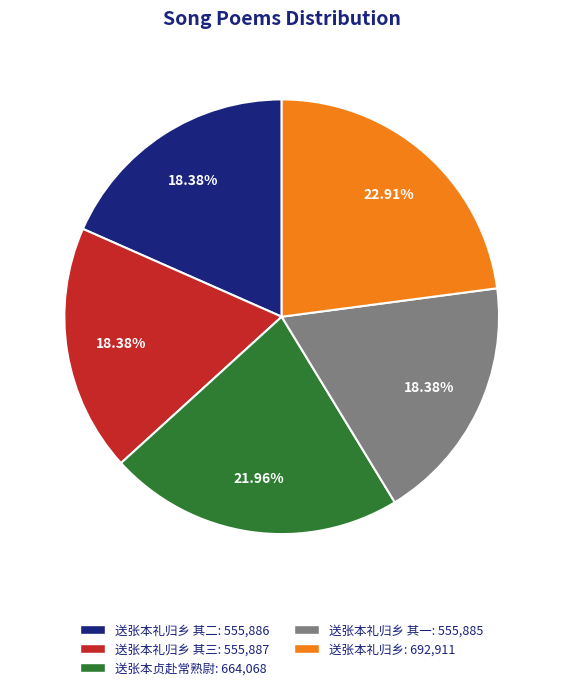

To the nearest percent, what is the difference between the largest and smallest slice percentages?

5%